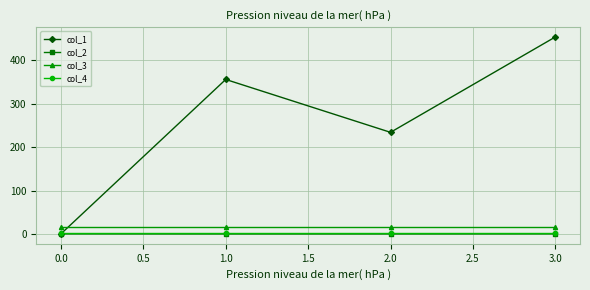

Which series has the largest range (max minus min)?

col_1